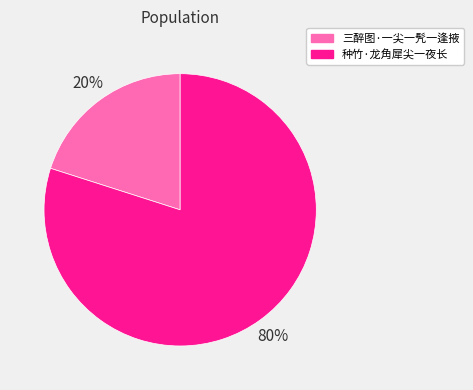

The 种竹·龙角犀尖一夜长 slice represents 80% of the pie. True or false?

True